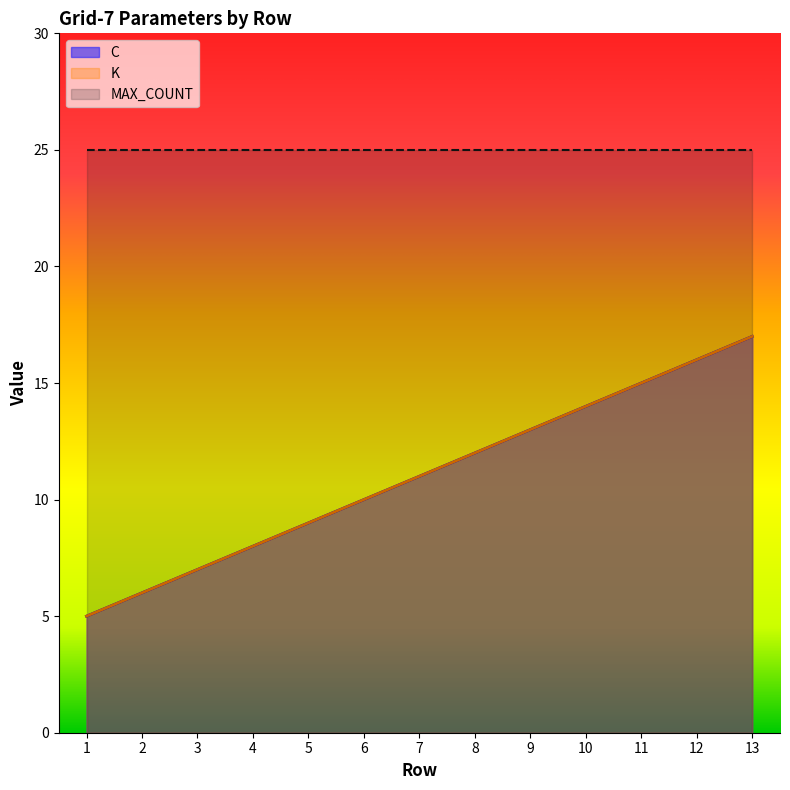

What is the smallest value displayed?

5